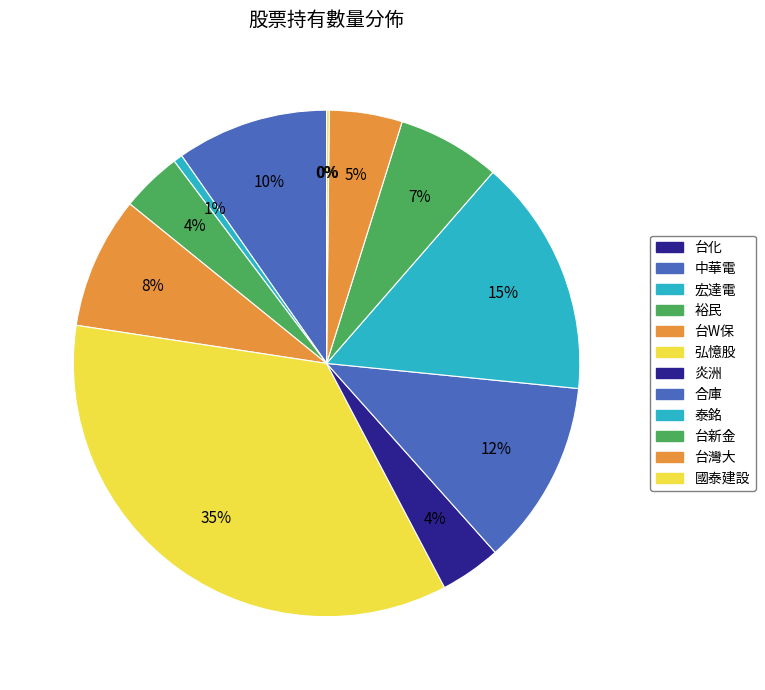

What is the total percentage of 泰銘 and 炎洲?

19.1%